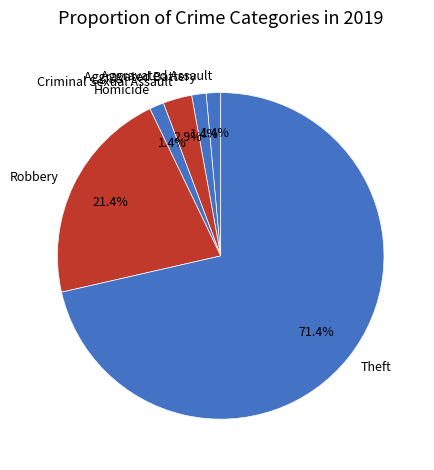

True or false: Robbery accounts for 17% of the total.

False